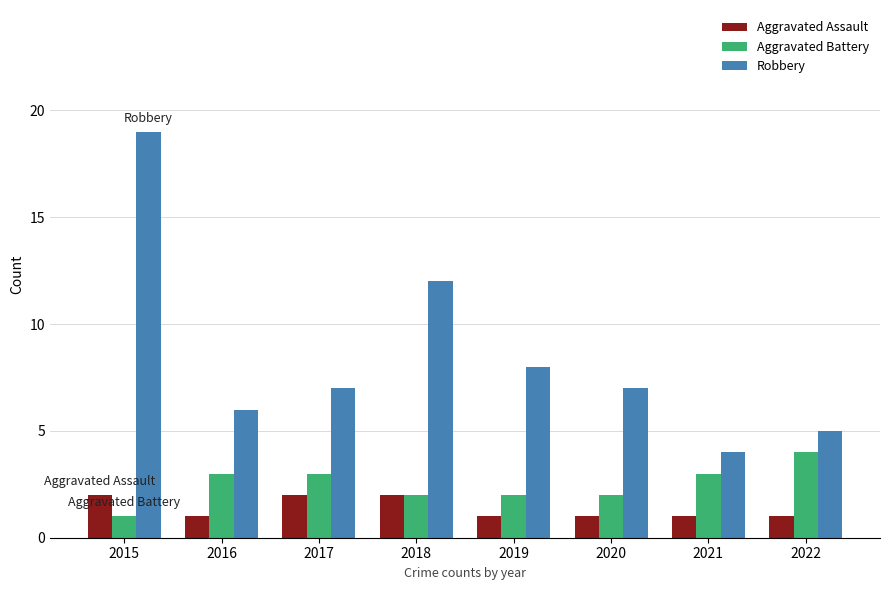

What is the greatest value displayed?

19